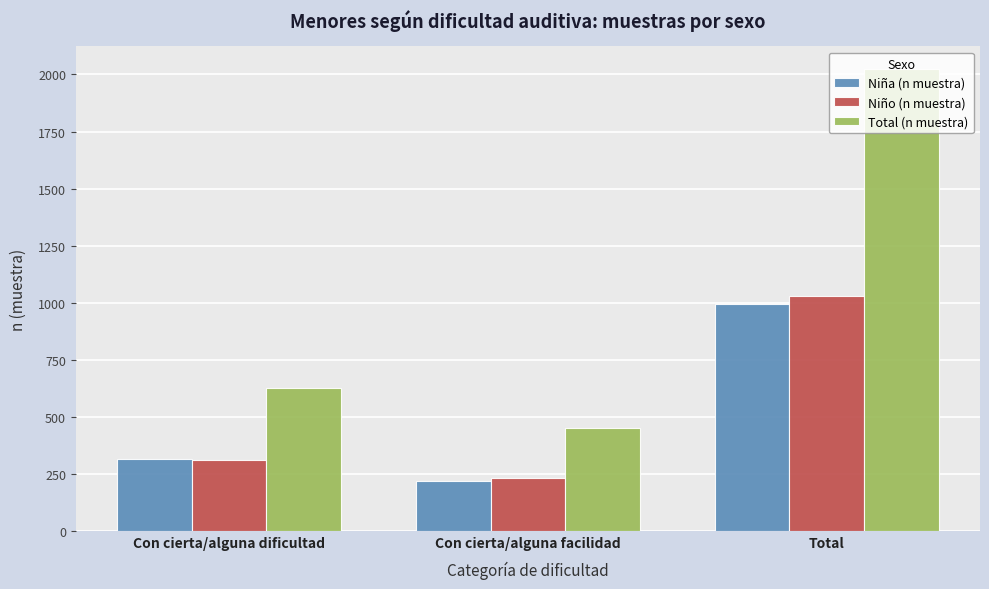

Reading left to right, transcribe all the data shown in this chart.

Niña (n muestra): Con cierta/alguna dificultad=316	Con cierta/alguna facilidad=219	Total=992
Niño (n muestra): Con cierta/alguna dificultad=309	Con cierta/alguna facilidad=230	Total=1030
Total (n muestra): Con cierta/alguna dificultad=625	Con cierta/alguna facilidad=449	Total=2022